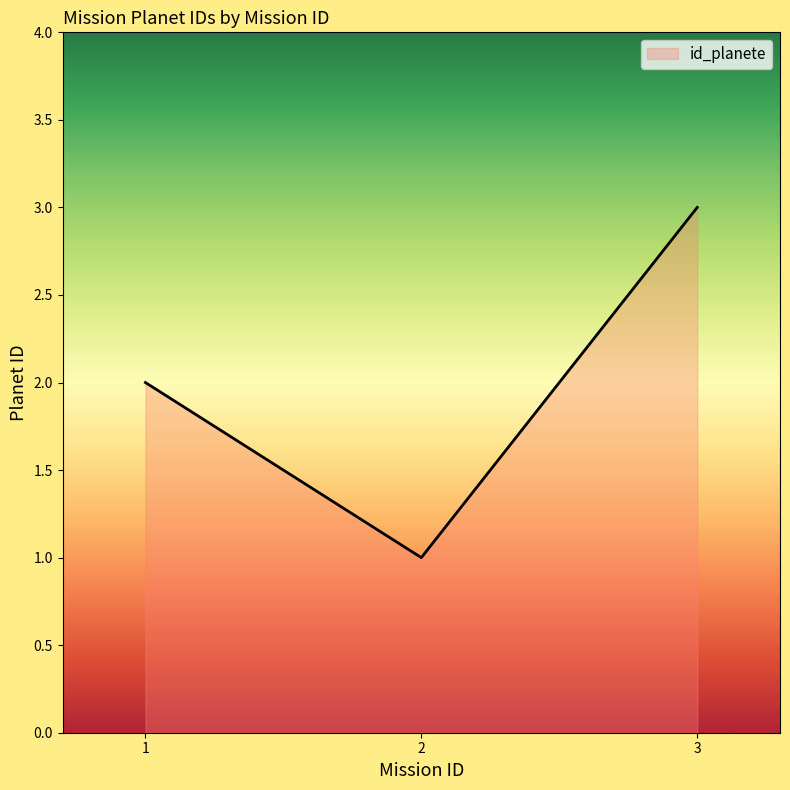

The chart shows a value of 1 at 2. True or false?

True